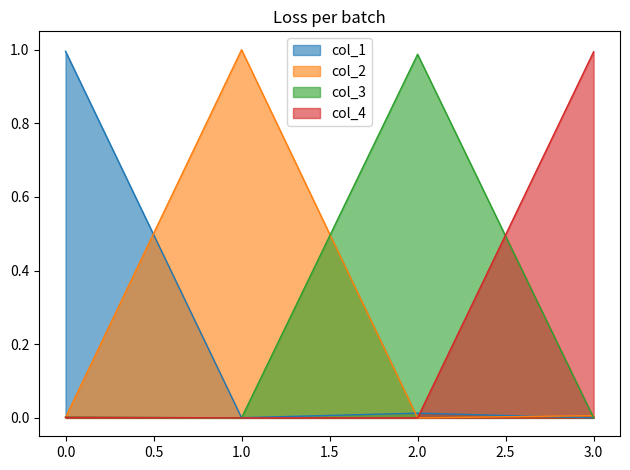

Reading left to right, extract all data points from this chart.

col_1: 0=1.0	1=0.0	2=0.0	3=0.0
col_2: 0=0.0	1=1.0	2=0.0	3=0.0
col_3: 0=0.0	1=0.0	2=1.0	3=0.0
col_4: 0=0.0	1=0.0	2=0.0	3=1.0